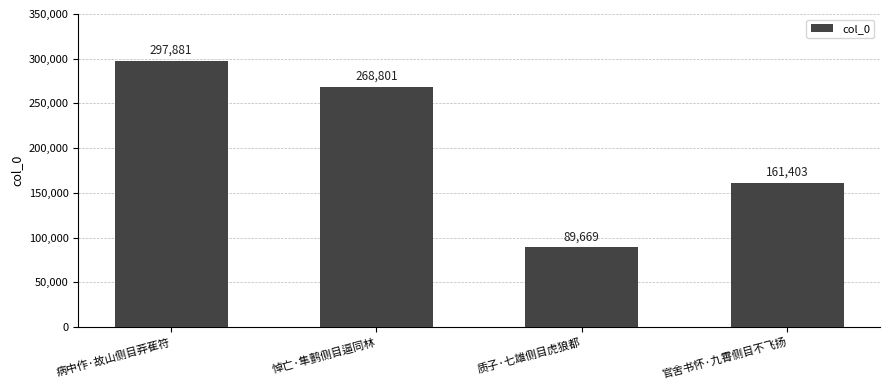

Does the chart contain any negative values?

No